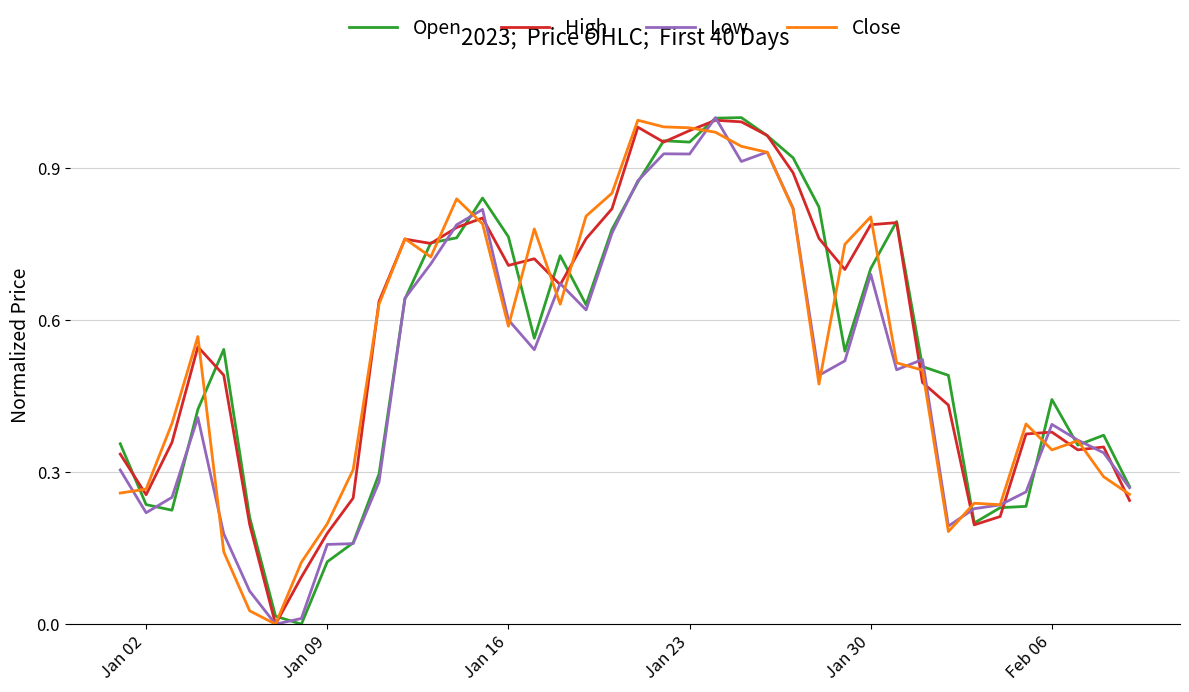

Reading left to right, list all the values displayed in this chart.

Open: 0.4	0.2	0.2	0.4	0.5	0.2	0.0	0.0	0.1	0.2	0.3	0.6	0.8	0.8	0.8	0.8	0.6	0.7	0.6	0.8	0.9	1.0	1.0	1.0	1.0	1.0	0.9	0.8	0.5	0.7	0.8	0.5	0.5	0.2	0.2	0.2	0.4	0.4	0.4	0.3
High: 0.3	0.3	0.4	0.5	0.5	0.2	0.0	0.1	0.2	0.2	0.6	0.8	0.8	0.8	0.8	0.7	0.7	0.7	0.8	0.8	1.0	1.0	1.0	1.0	1.0	1.0	0.9	0.8	0.7	0.8	0.8	0.5	0.4	0.2	0.2	0.4	0.4	0.3	0.3	0.2
Low: 0.3	0.2	0.3	0.4	0.2	0.1	0.0	0.0	0.2	0.2	0.3	0.6	0.7	0.8	0.8	0.6	0.5	0.7	0.6	0.8	0.9	0.9	0.9	1.0	0.9	0.9	0.8	0.5	0.5	0.7	0.5	0.5	0.2	0.2	0.2	0.3	0.4	0.4	0.3	0.3
Close: 0.3	0.3	0.4	0.6	0.1	0.0	0.0	0.1	0.2	0.3	0.6	0.8	0.7	0.8	0.8	0.6	0.8	0.6	0.8	0.9	1.0	1.0	1.0	1.0	0.9	0.9	0.8	0.5	0.7	0.8	0.5	0.5	0.2	0.2	0.2	0.4	0.3	0.4	0.3	0.3